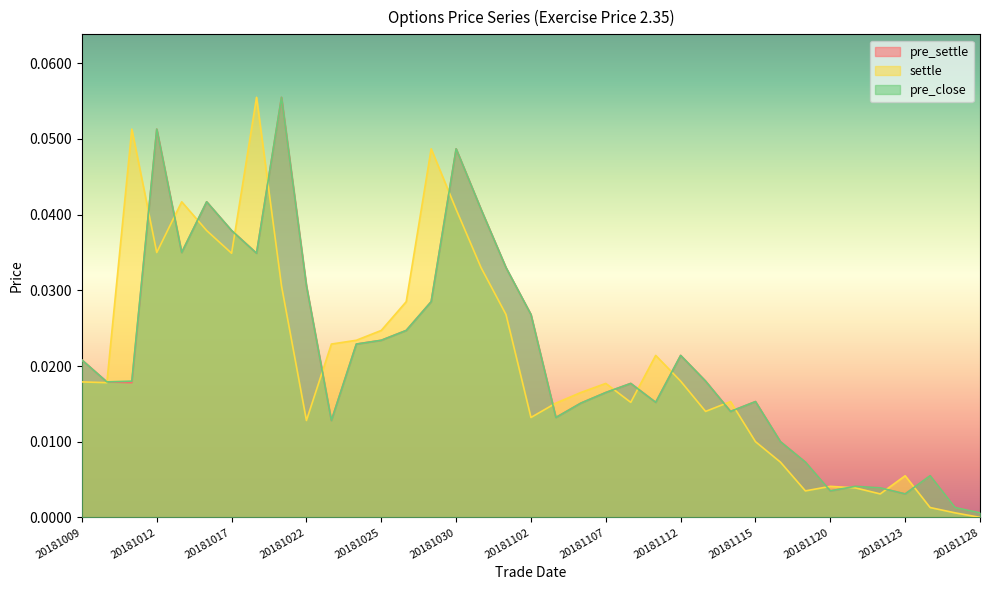

Between which two adjacent categories do settle and pre_close first intersect?

20181010 and 20181011